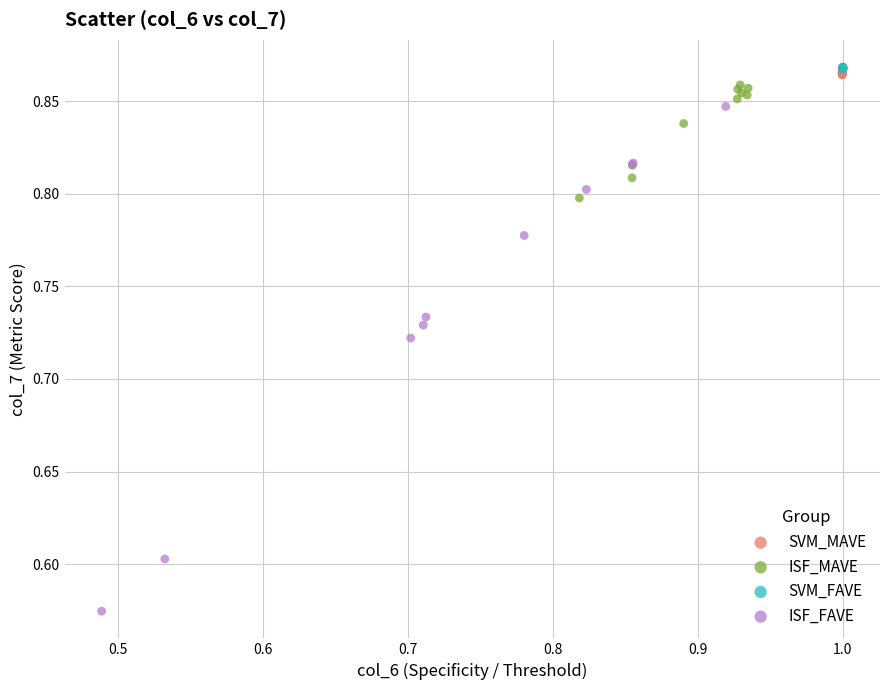

Which series has the widest spread of Y values?

ISF_FAVE